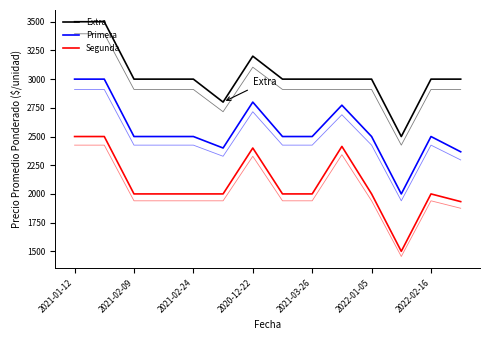

What is the value of the Segunda point at the 4th from the left?

2000